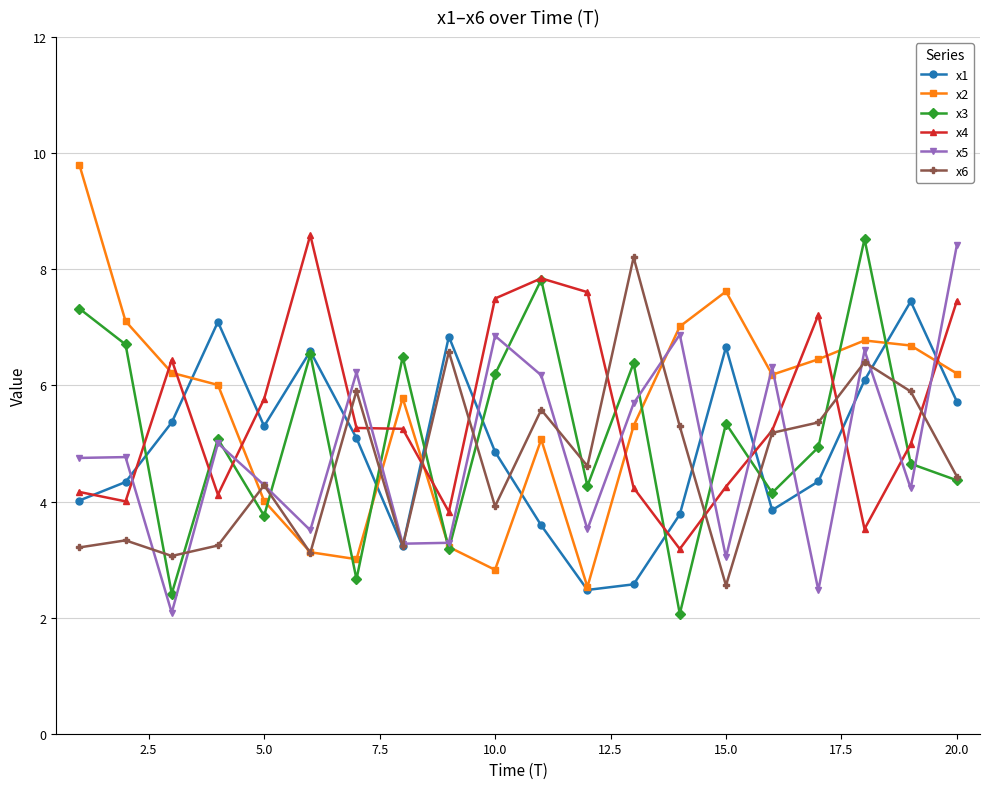

What is the maximum value shown in the chart?

9.8